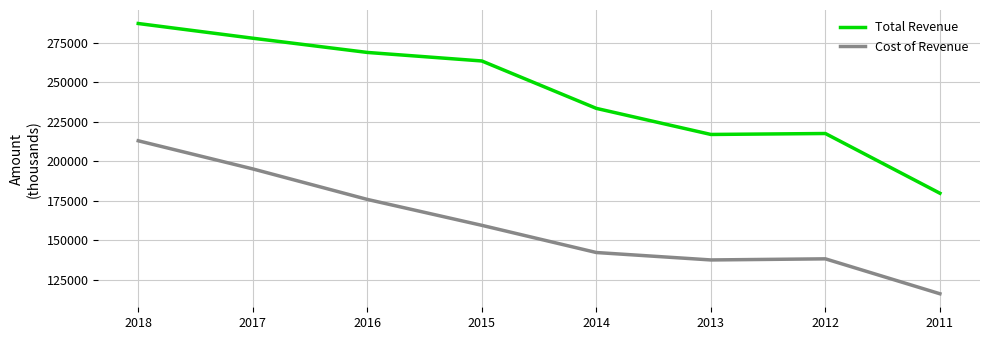

What is the difference between the second highest and second lowest values in the Cost of Revenue series?

57600